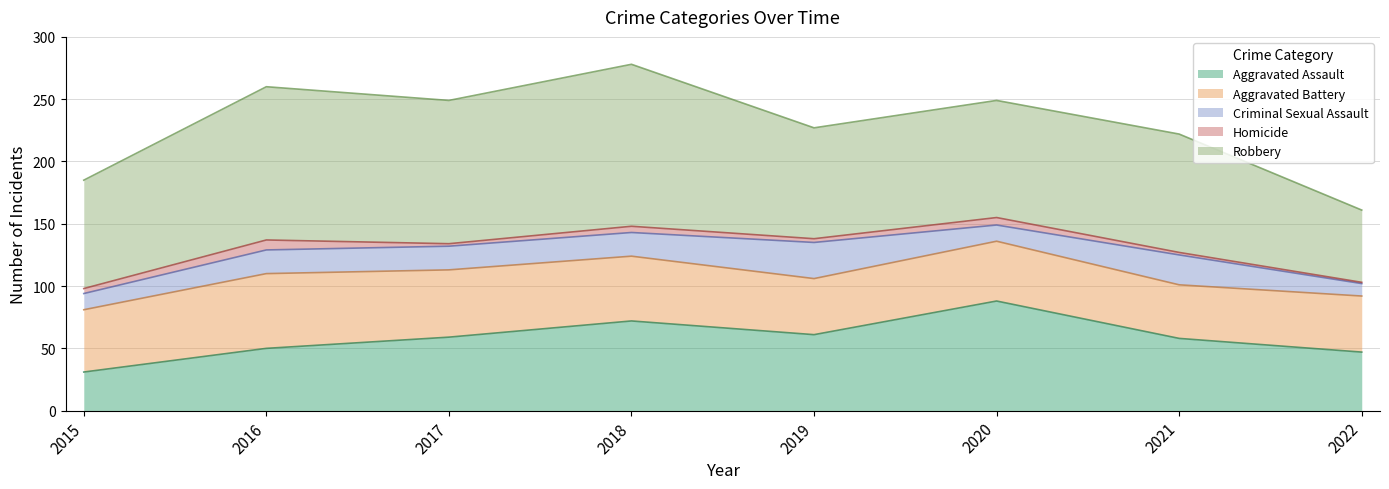

True or false: Aggravated Assault has more than 0 interior local peaks.

True